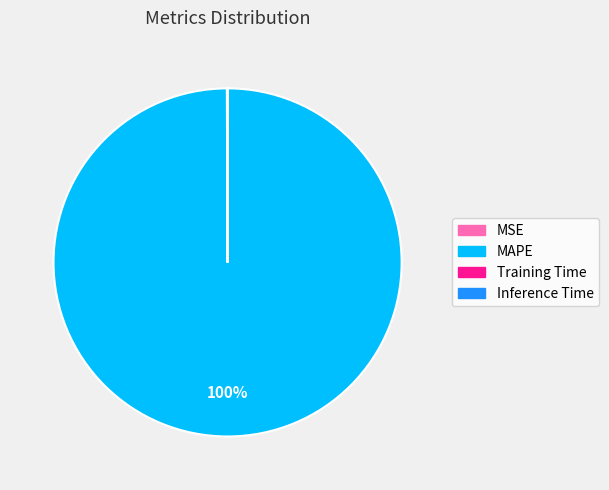

Which slice is the largest?

MAPE